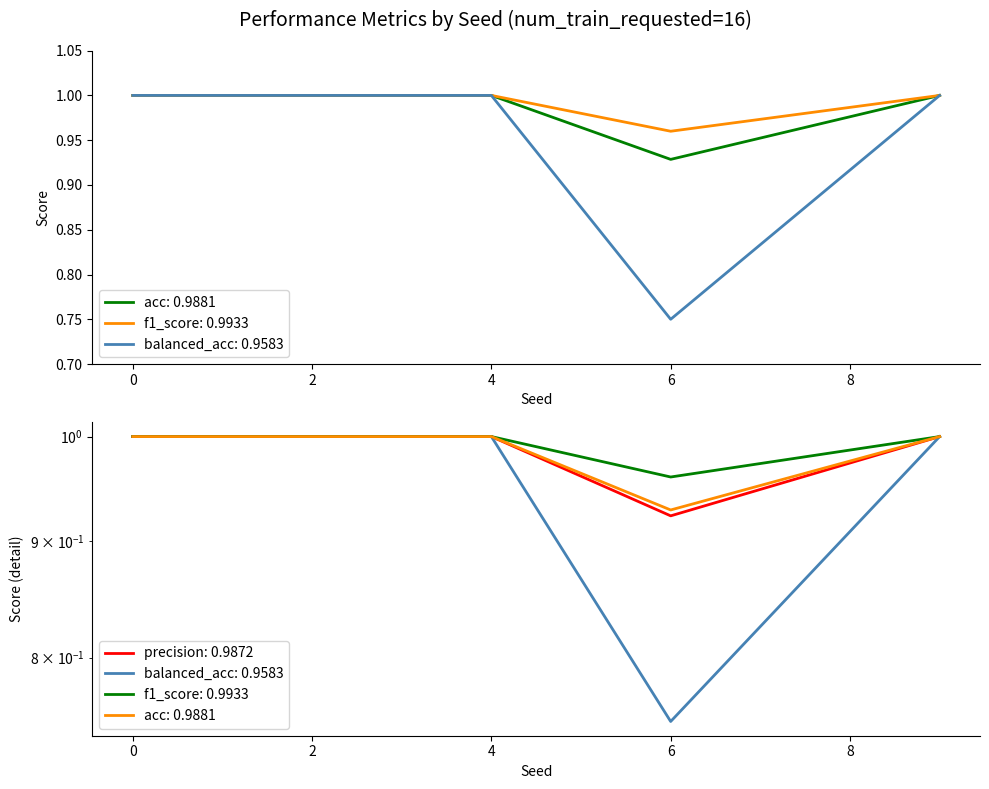

At which category does balanced_acc reach its first local valley?

6